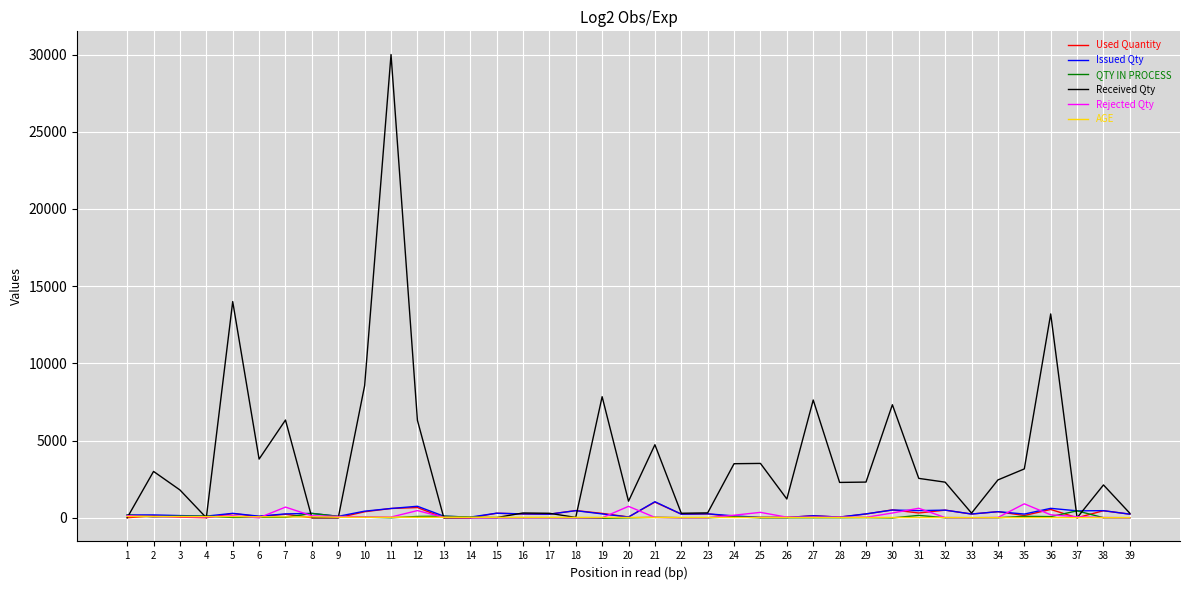

What is the greatest value displayed?

30000.0